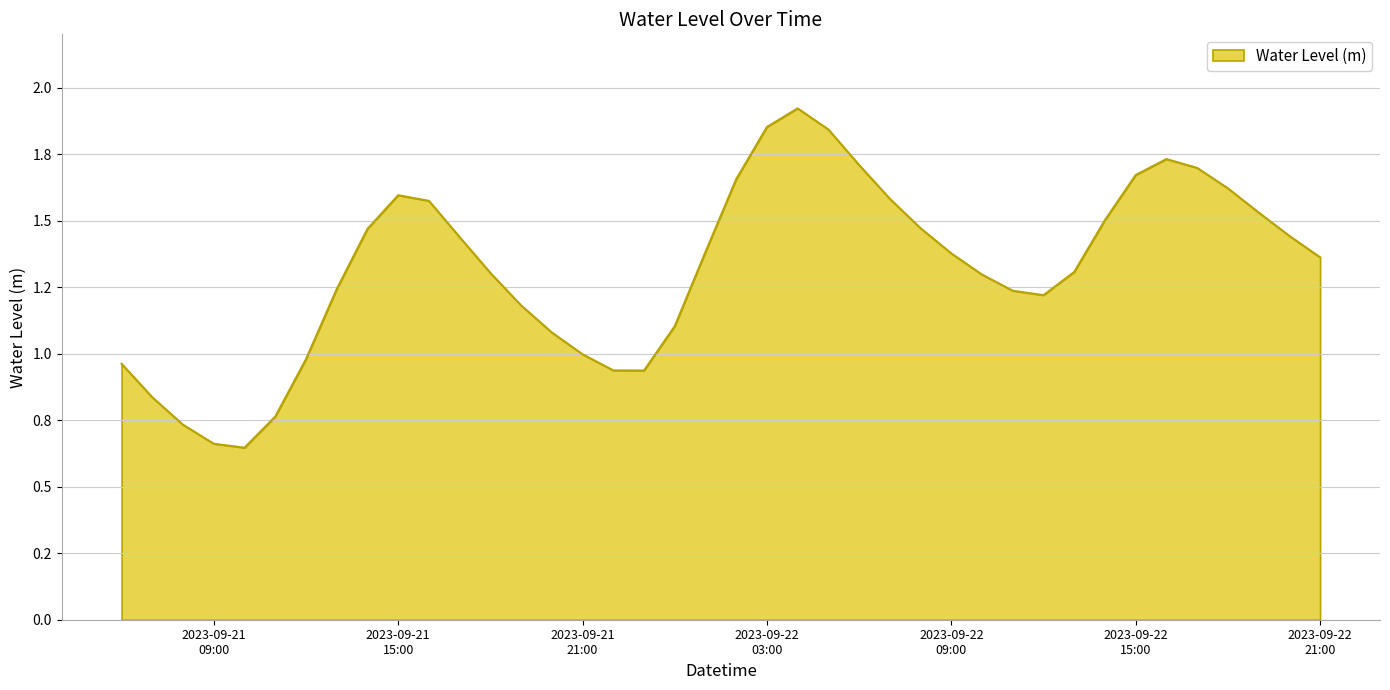

True or false: there are more than 0 points higher than both neighbors.

True